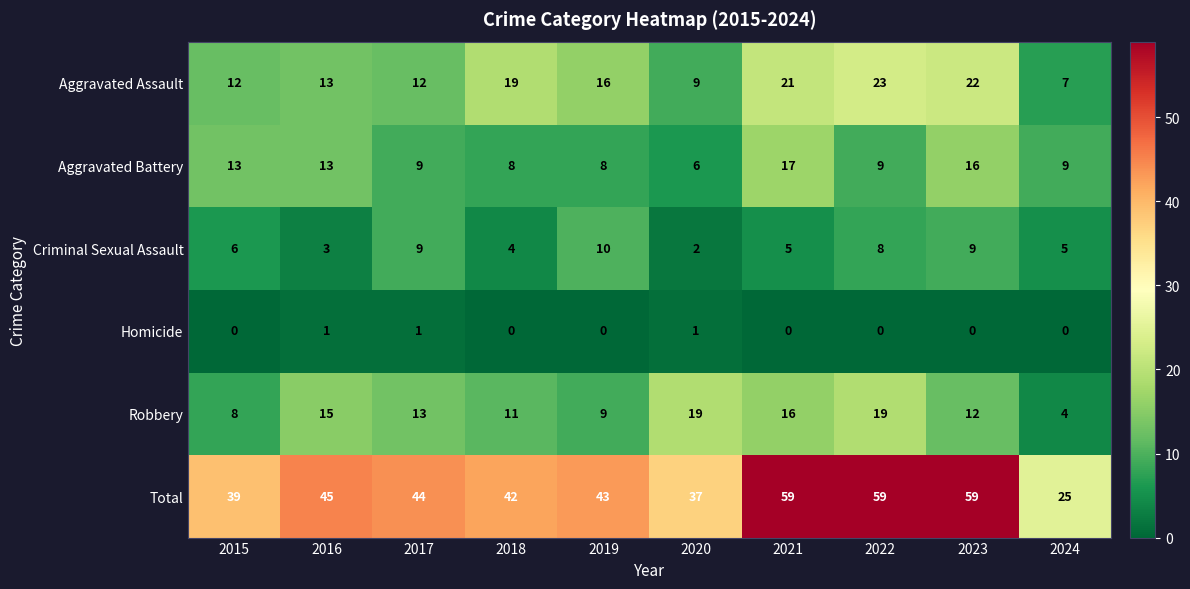

What is the maximum value shown in the chart?

59